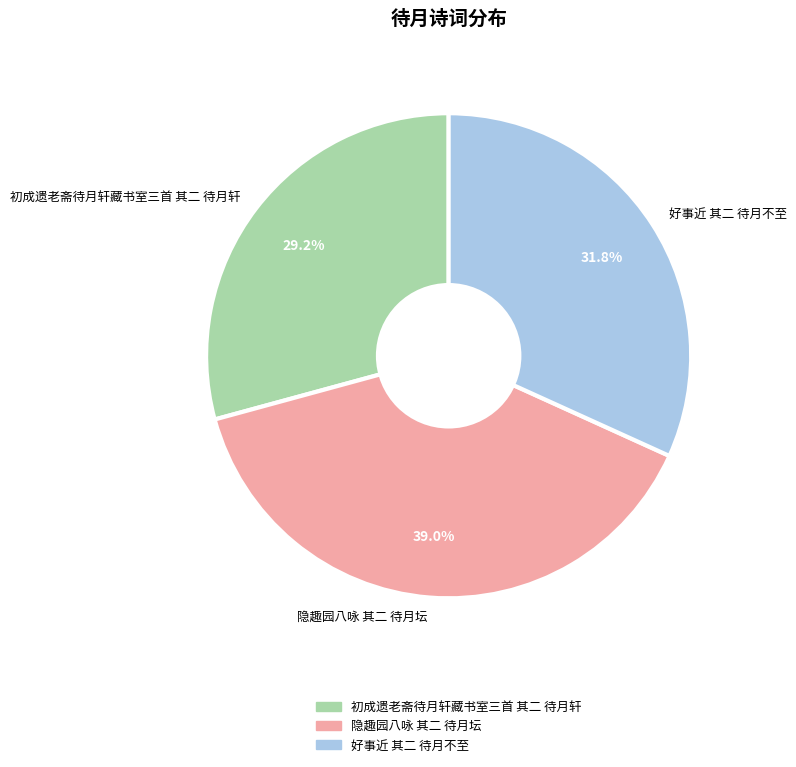

How many segments does this pie chart have?

3